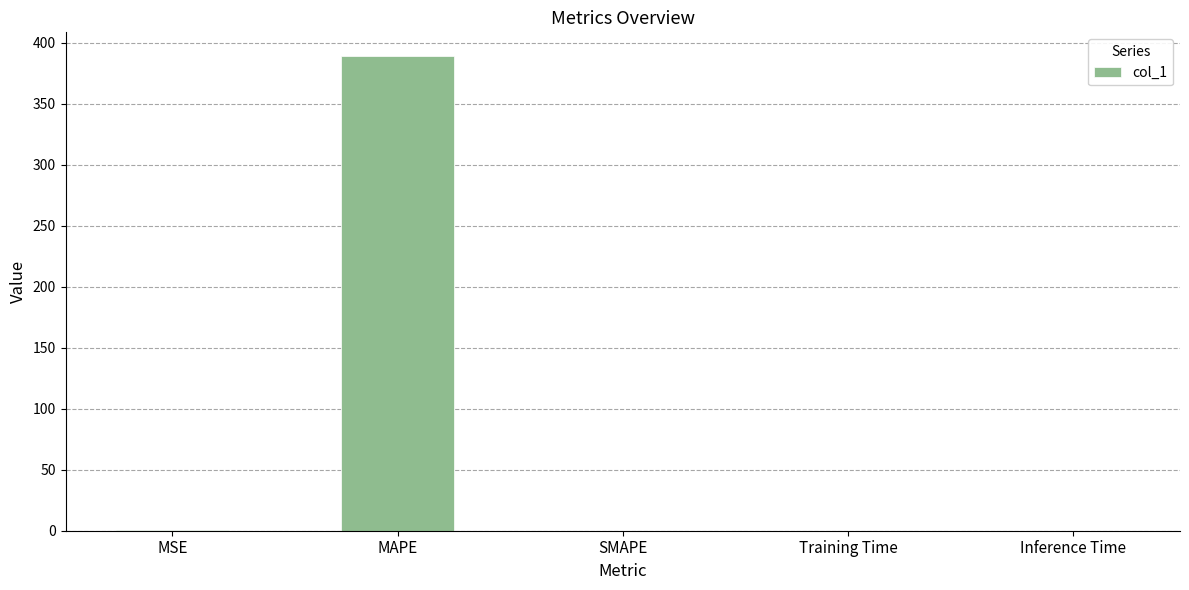

True or false: the data shows -119.3 at SMAPE.

False